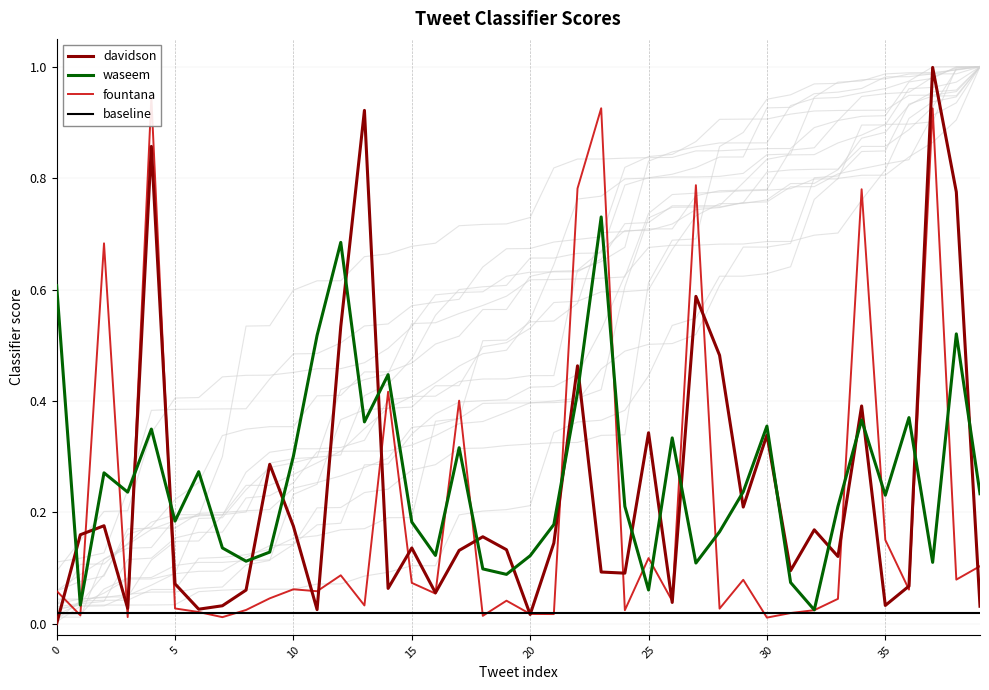

Reading left to right, list all the values displayed in this chart.

davidson: 0.0	0.2	0.2	0.0	0.9	0.1	0.0	0.0	0.1	0.3	0.2	0.0	0.5	0.9	0.1	0.1	0.1	0.1	0.2	0.1	0.0	0.1	0.5	0.1	0.1	0.3	0.0	0.6	0.5	0.2	0.3	0.1	0.2	0.1	0.4	0.0	0.1	1.0	0.8	0.0
waseem: 0.6	0.0	0.3	0.2	0.3	0.2	0.3	0.1	0.1	0.1	0.3	0.5	0.7	0.4	0.4	0.2	0.1	0.3	0.1	0.1	0.1	0.2	0.4	0.7	0.2	0.1	0.3	0.1	0.2	0.2	0.4	0.1	0.0	0.2	0.4	0.2	0.4	0.1	0.5	0.2
fountana: 0.1	0.0	0.7	0.0	0.9	0.0	0.0	0.0	0.0	0.0	0.1	0.1	0.1	0.0	0.4	0.1	0.1	0.4	0.0	0.0	0.0	0.0	0.8	0.9	0.0	0.1	0.0	0.8	0.0	0.1	0.0	0.0	0.0	0.0	0.8	0.2	0.1	0.9	0.1	0.1